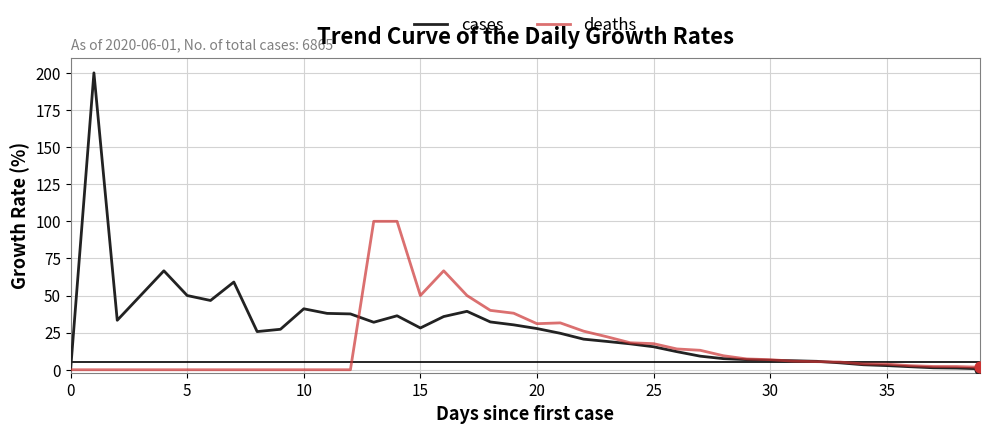

Which series has the largest range (max minus min)?

cases